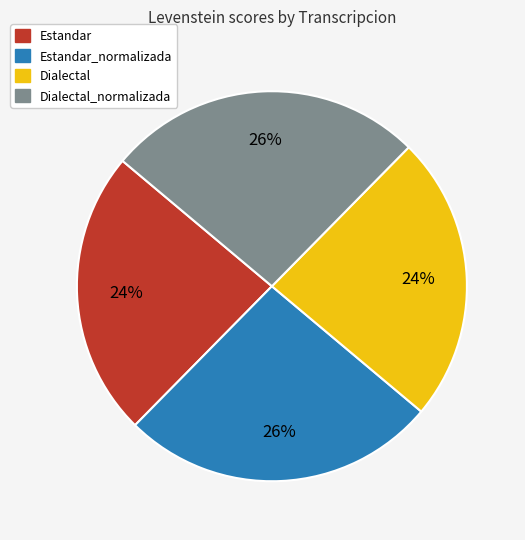

To the nearest percent, what is the average slice percentage?

25%